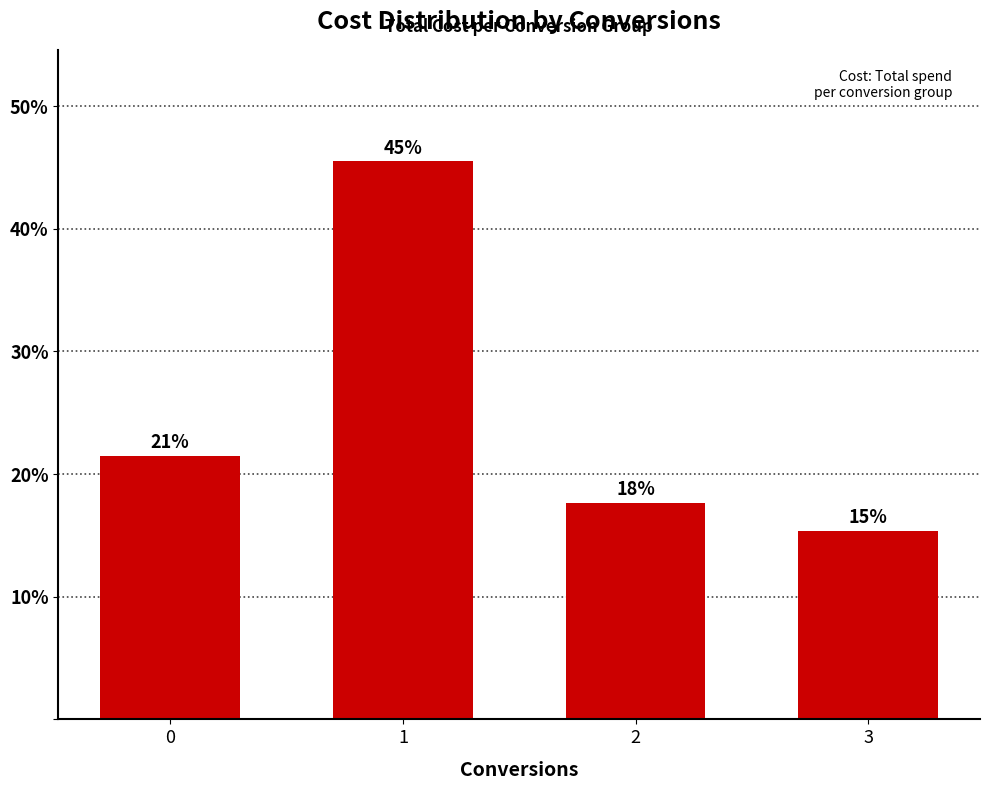

Between 0 and 1, which is larger?

1